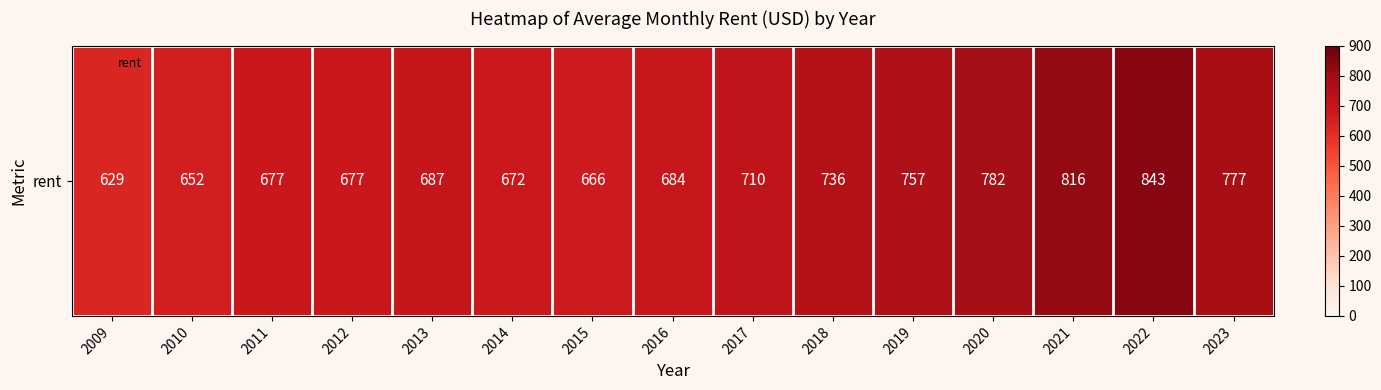

Reading left to right, extract all data points from this chart.

629	652	677	677	687	672	666	684	710	736	757	782	816	843	777